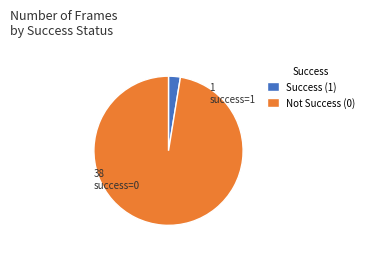

Is the sum of success=1 and success=0 greater than half?

Yes